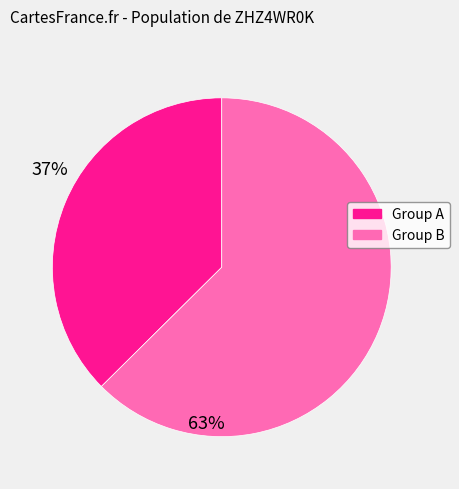

Does any single category account for the majority?

Yes